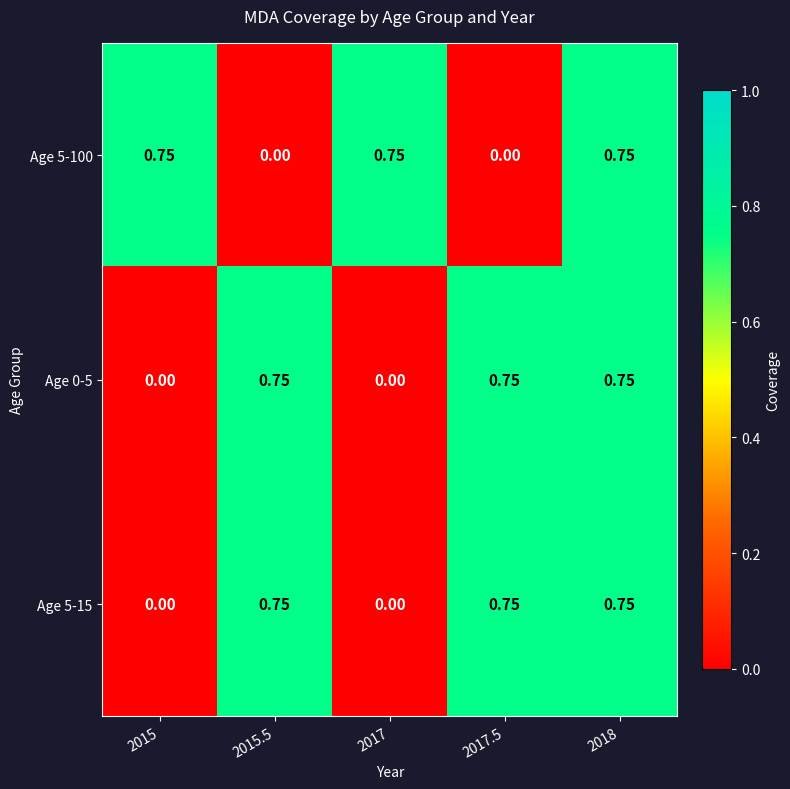

Is the value of Age 5-15 at 2018 greater than the value of Age 5-100 at 2017.5?

Yes